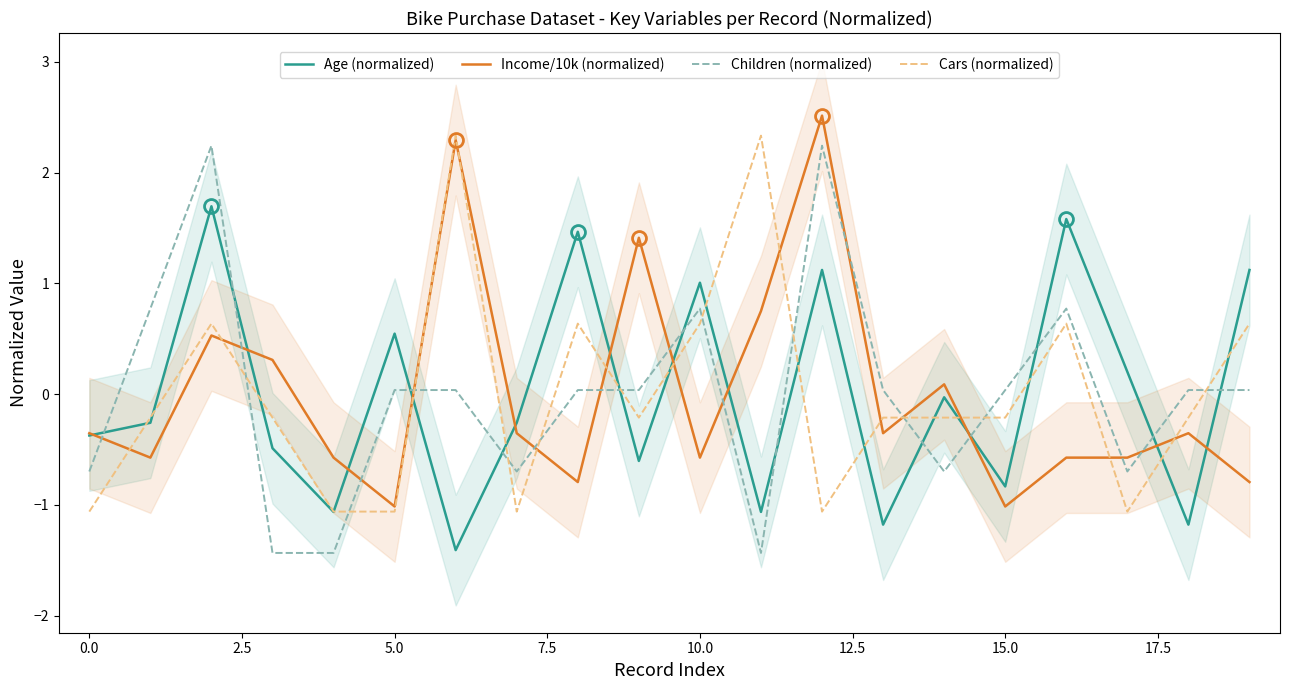

How many times do Children (normalized) and Cars (normalized) cross each other?

11